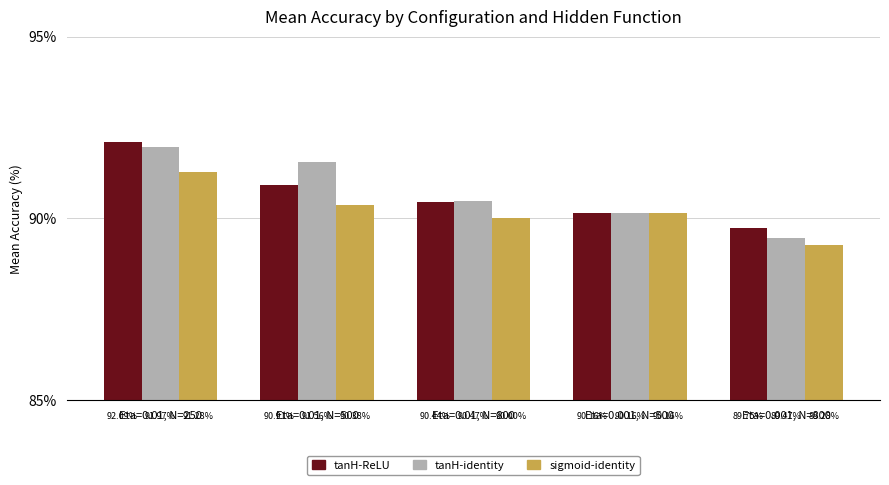

Reading right to left, extract all data points from this chart.

tanH-ReLU: Eta=0.001, N=800=89.8	Eta=0.001, N=500=90.2	Eta=0.01, N=800=90.4	Eta=0.01, N=500=90.9	Eta=0.01, N=250=92.1
tanH-identity: Eta=0.001, N=800=89.5	Eta=0.001, N=500=90.2	Eta=0.01, N=800=90.5	Eta=0.01, N=500=91.6	Eta=0.01, N=250=92.0
sigmoid-identity: Eta=0.001, N=800=89.3	Eta=0.001, N=500=90.2	Eta=0.01, N=800=90.0	Eta=0.01, N=500=90.4	Eta=0.01, N=250=91.3